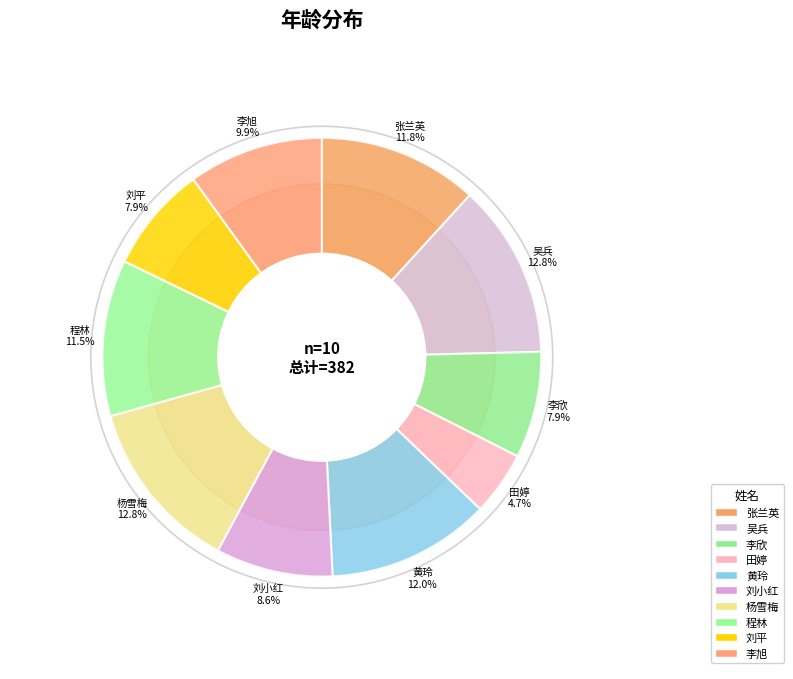

True or false: 刘平 accounts for 8% of the total.

True